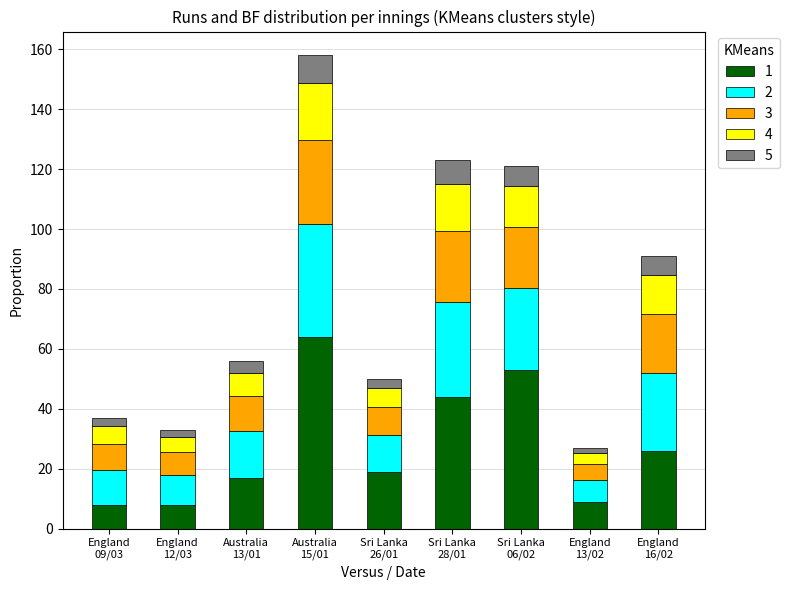

What is the difference between the maximum and minimum values in the 5 series?

56.0